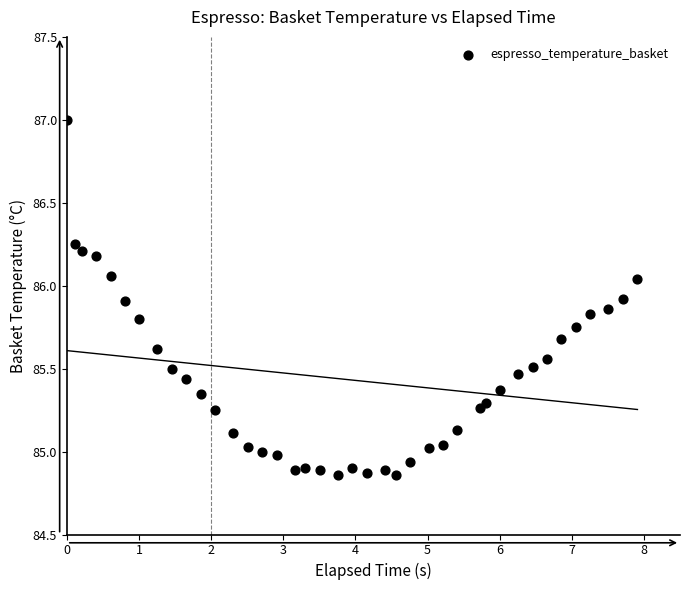

What is the range of X values (max minus min)?

7.9